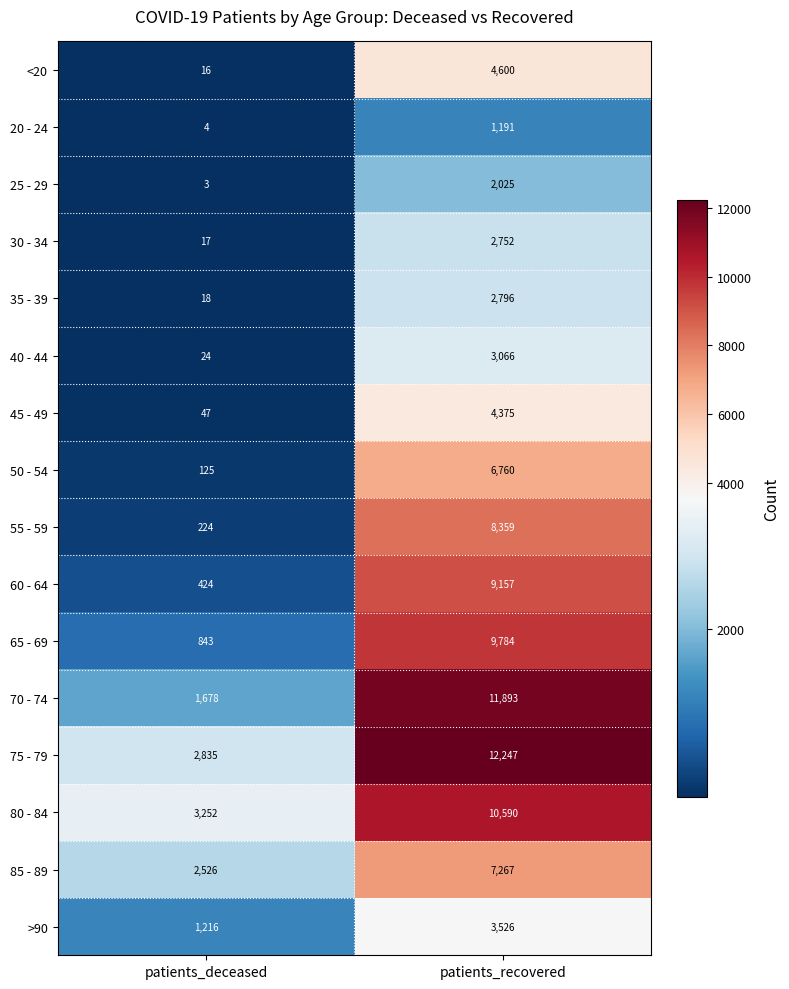

At which category is the sum across all series the highest?

patients_recovered